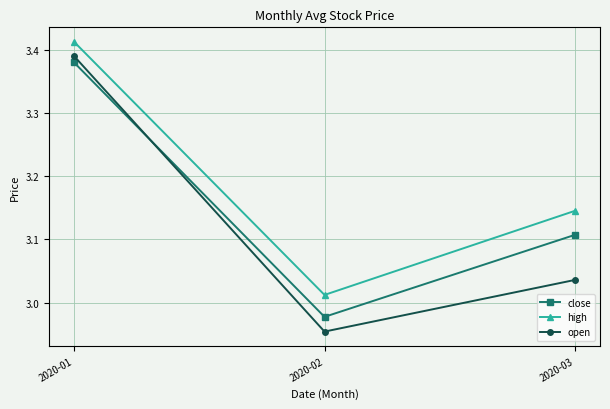

At how many categories does at least one series exceed 3?

3